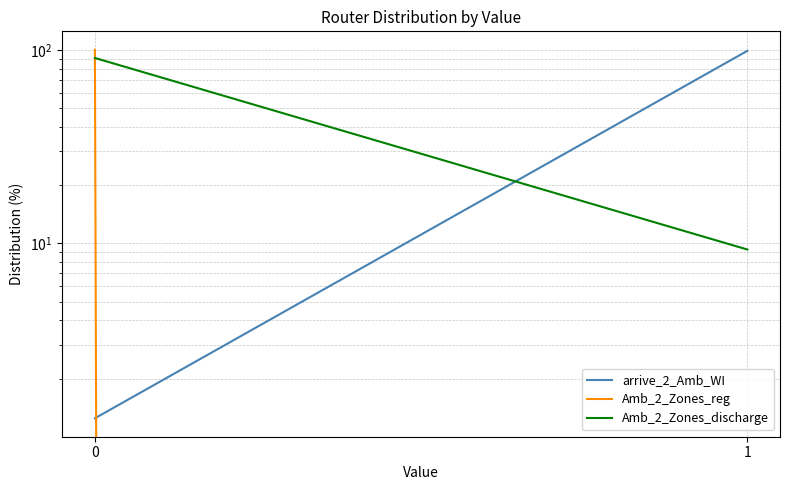

At 0, list the series in order from smallest to largest.

arrive_2_Amb_WI, Amb_2_Zones_discharge, Amb_2_Zones_reg